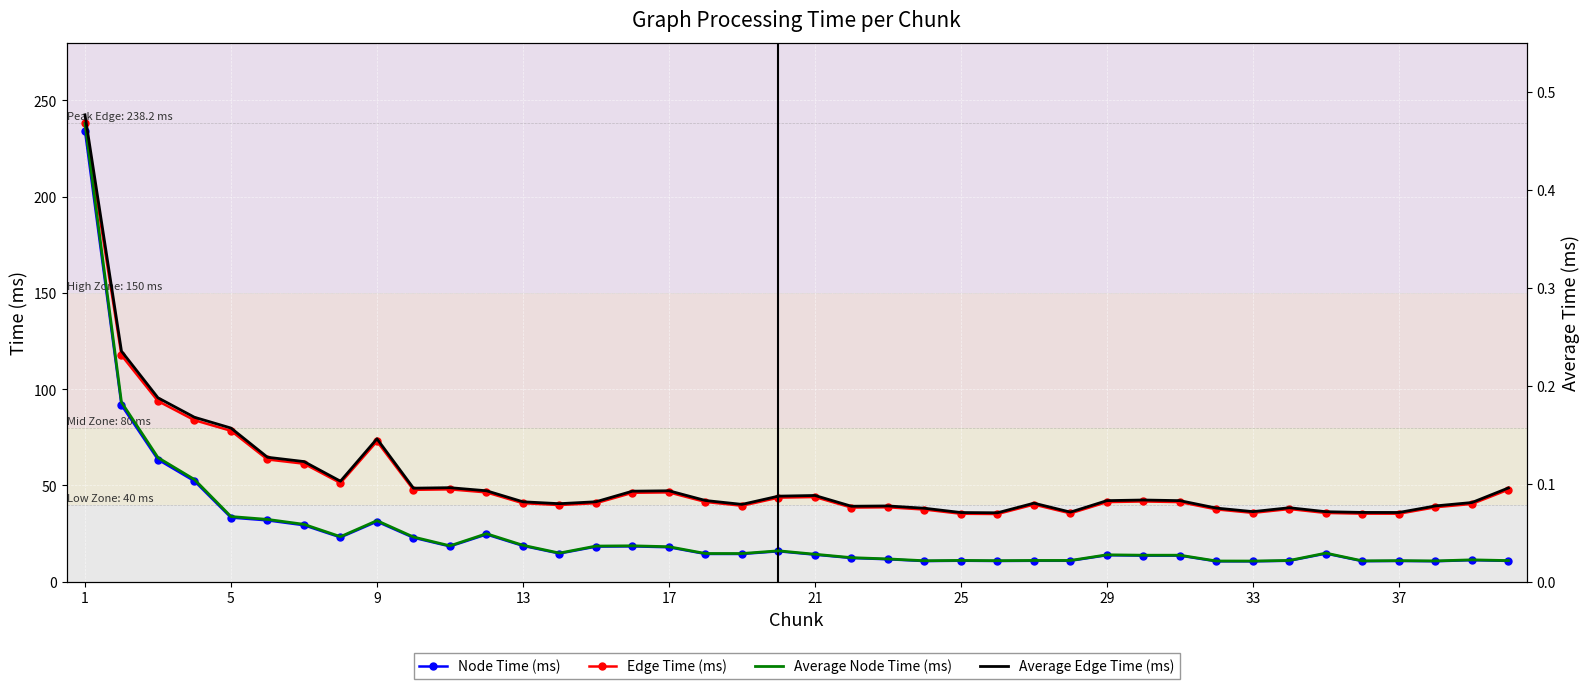

What is the greatest value displayed?

238.2